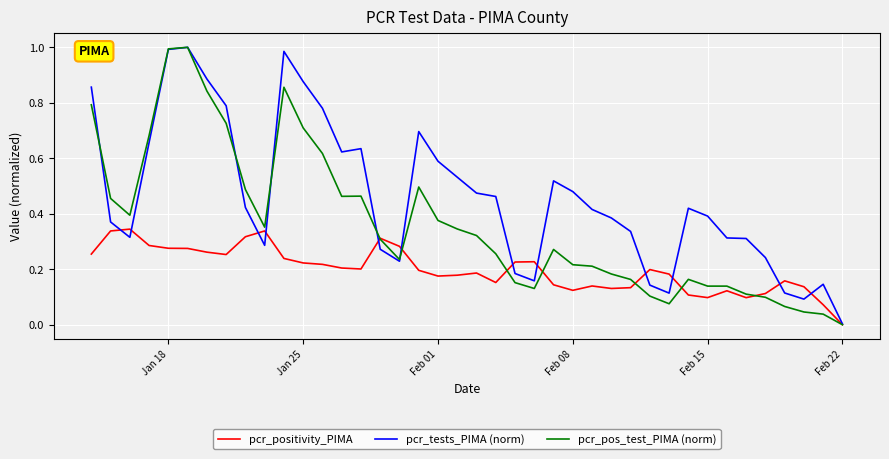

Rank the series by their average value, from lowest to highest.

pcr_positivity_PIMA, pcr_pos_test_PIMA (norm), pcr_tests_PIMA (norm)